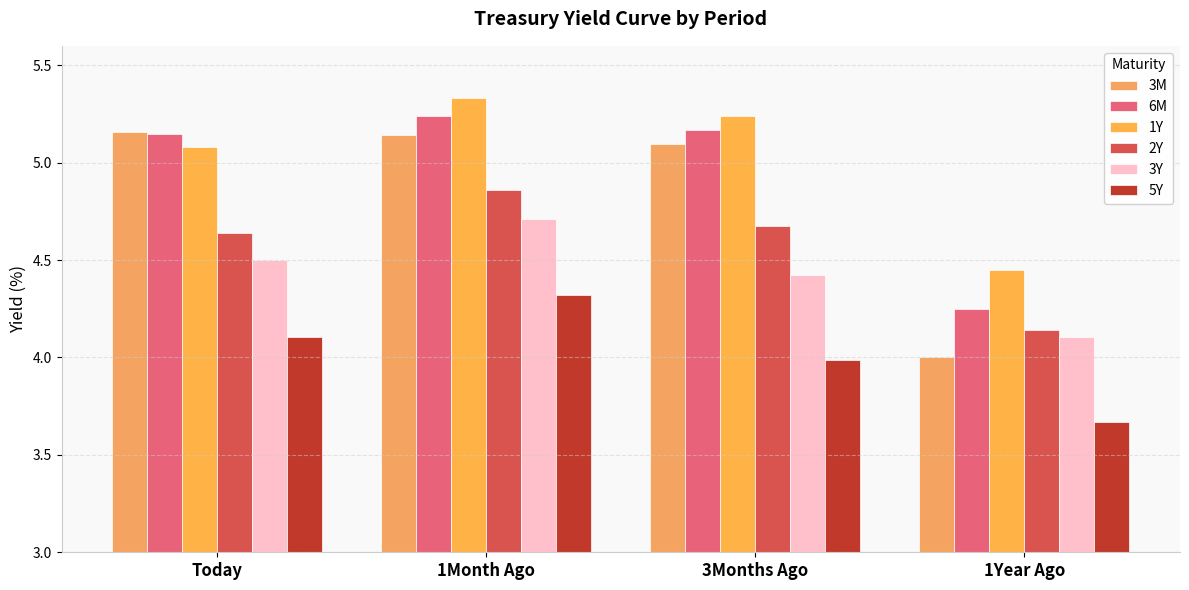

What is the sum of the 3M values at 1Year Ago and 3Months Ago?

9.1